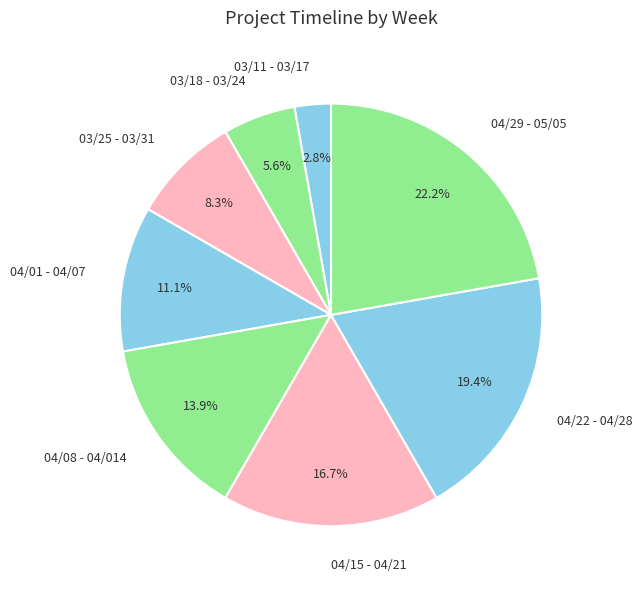

To the nearest percent, what percentage of the pie is 04/22 - 04/28?

19%